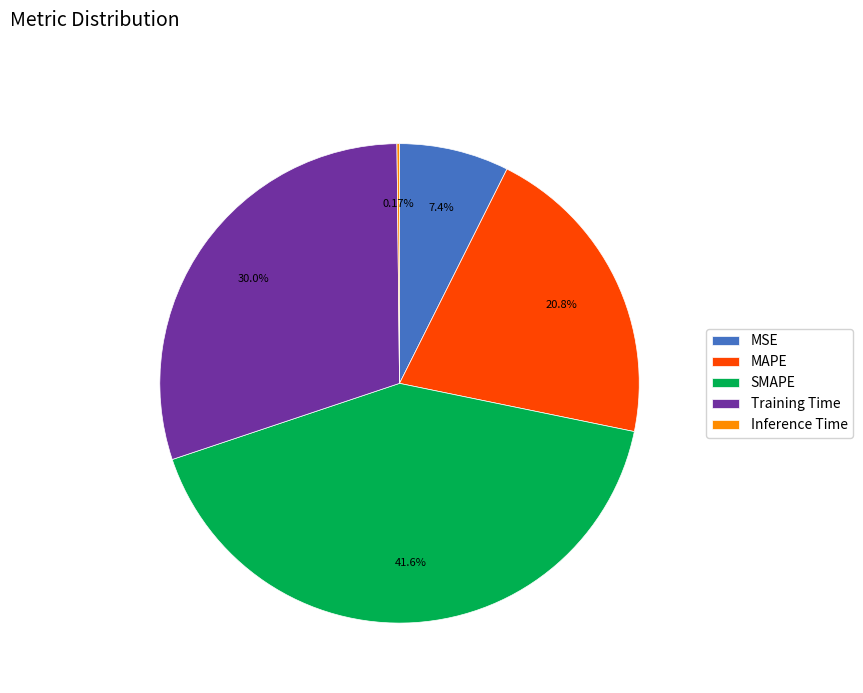

To the nearest percent, what is the combined percentage of MSE and MAPE?

28%